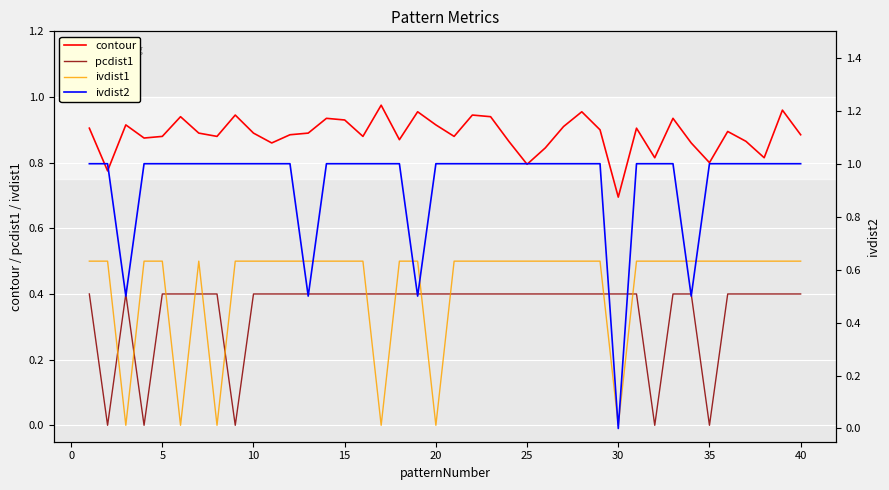

True or false: contour and ivdist1 intersect in this chart.

False